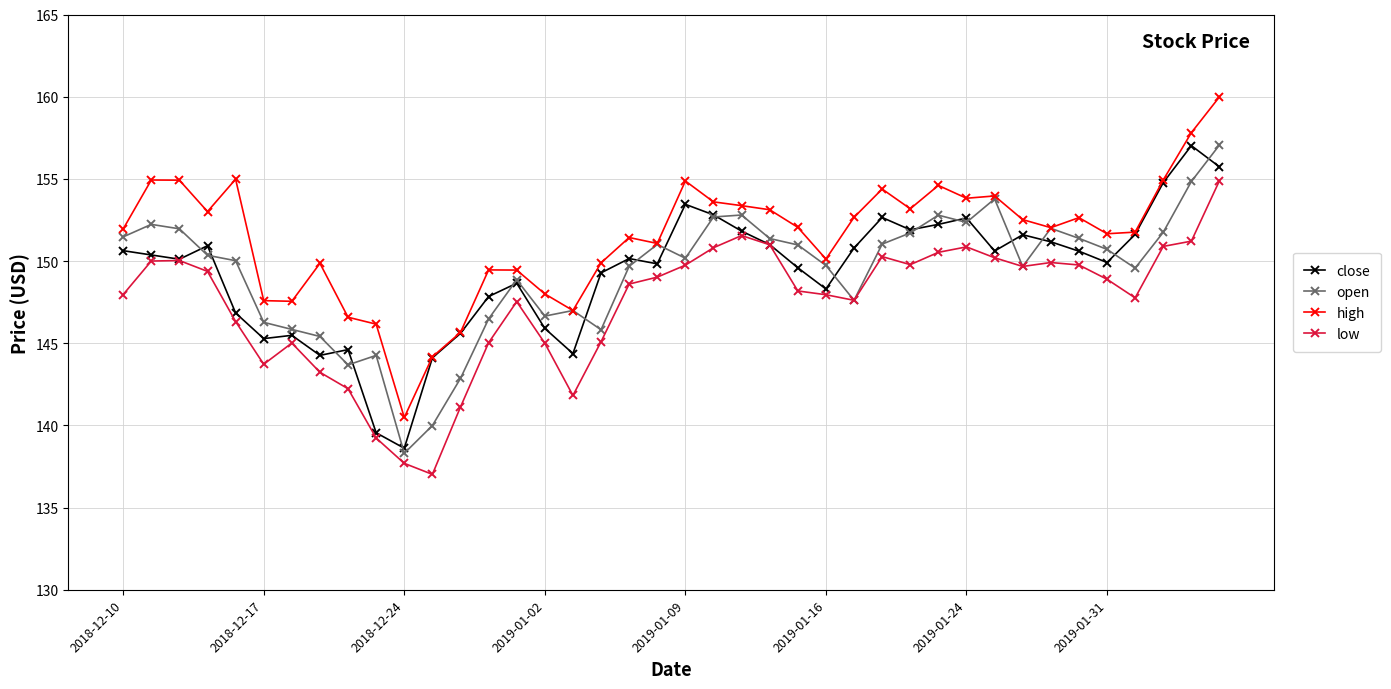

What is the smallest value displayed?

137.0